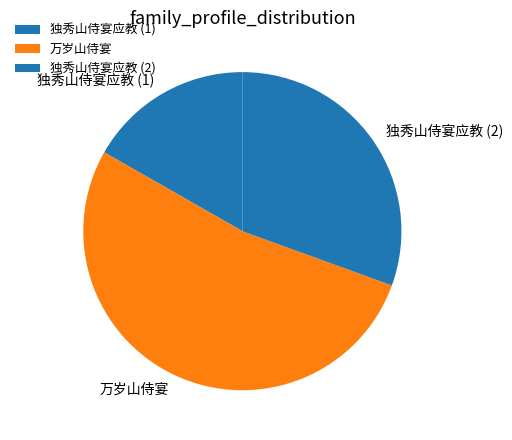

What is the ratio of the value at 独秀山侍宴应教 (2) to the value at 万岁山侍宴?

0.6